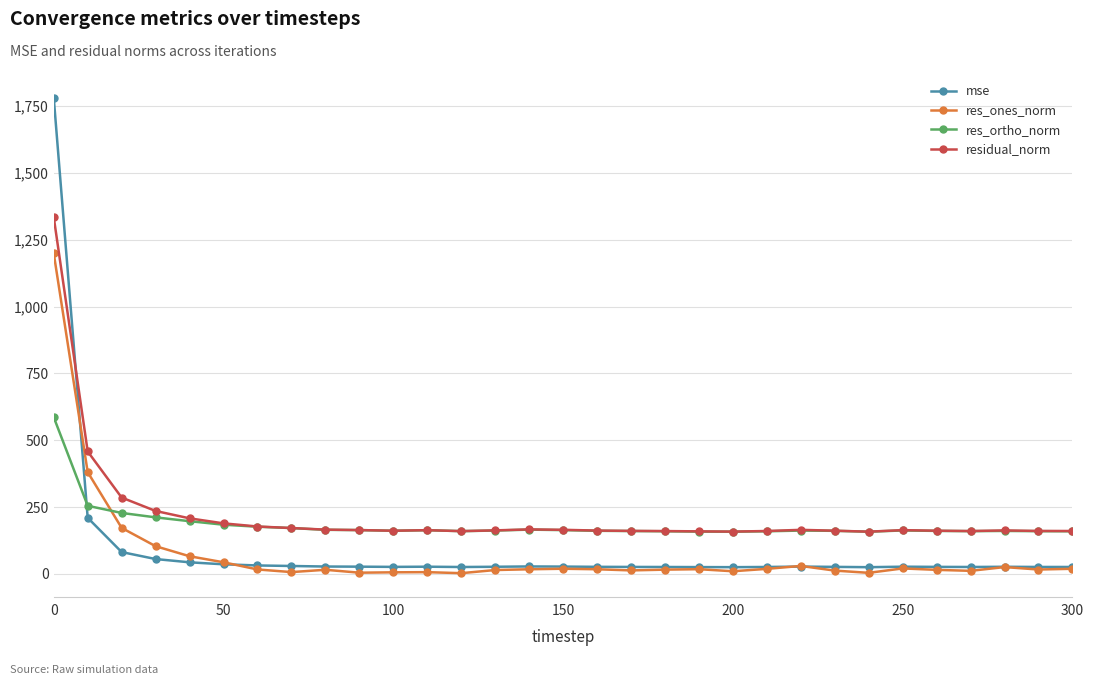

Rank the series by their maximum value, from highest to lowest.

mse, residual_norm, res_ones_norm, res_ortho_norm